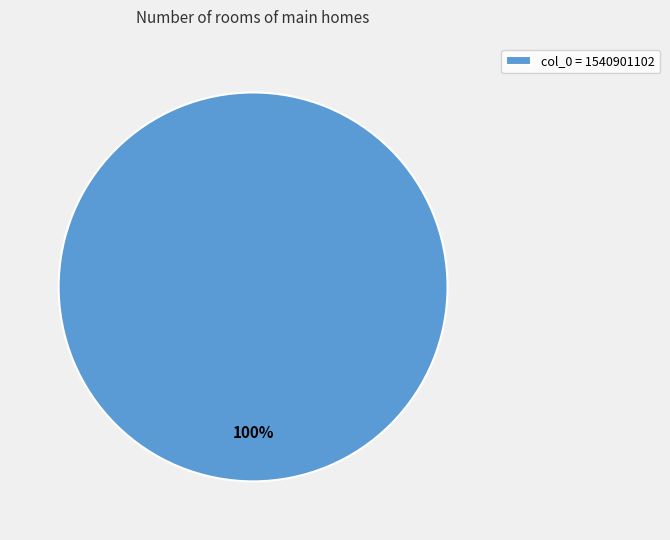

To the nearest percent, what portion does col_0 = 1540901102 represent?

100%